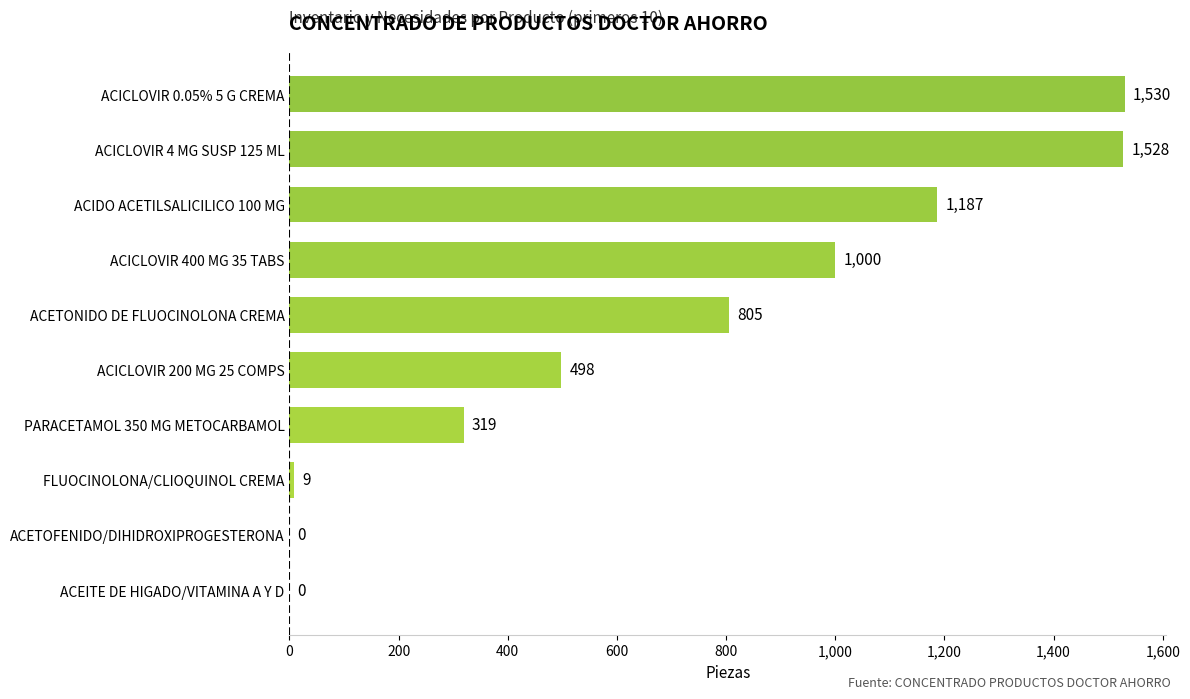

Between ACICLOVIR 200 MG 25 COMPS and ACICLOVIR 4 MG SUSP 125 ML, which is larger?

ACICLOVIR 4 MG SUSP 125 ML